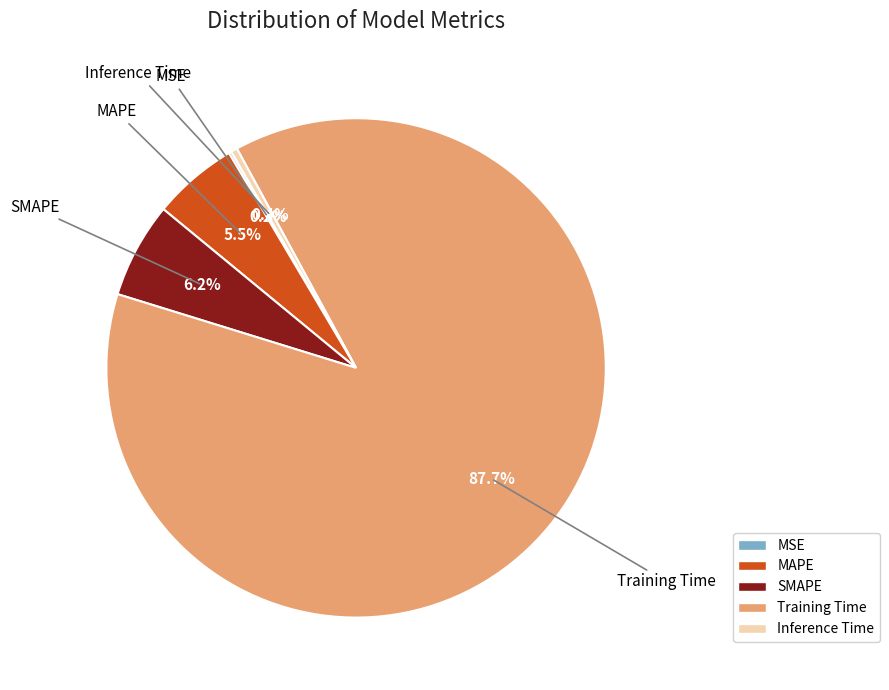

What portion of the pie excludes Training Time?

12.3%